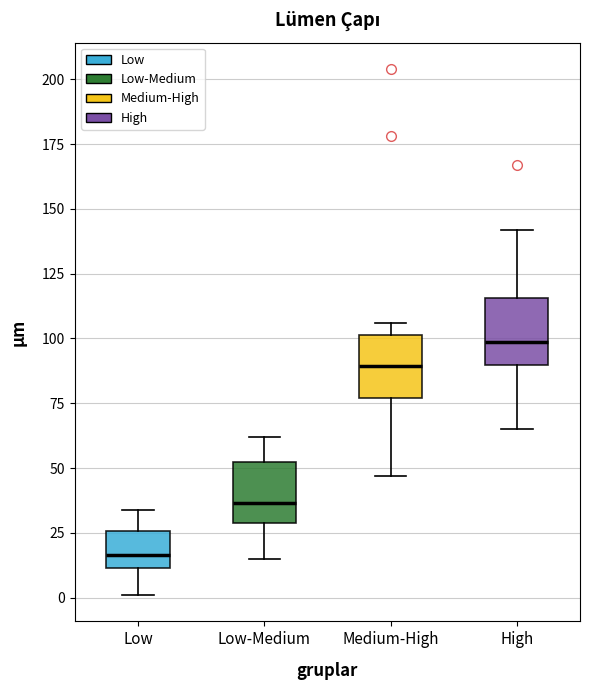

Where does the lower whisker of the box for Medium-High end on the y-axis? The values are not printed on the chart, so give them approximately, as read against the axis.

45